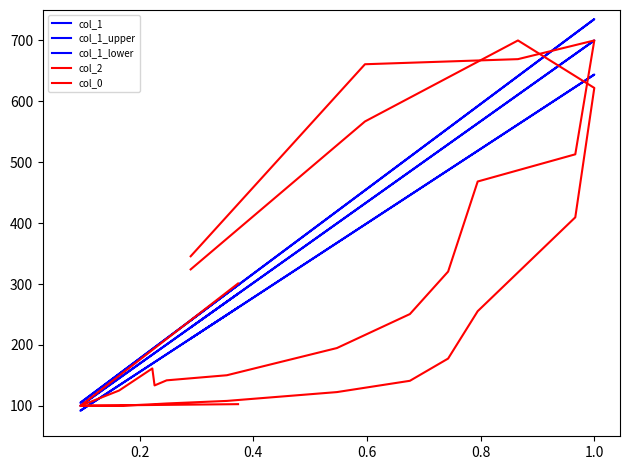

Reading right to left, extract all data points from this chart.

col_1: 228.8	432.3	610.9	700.0	677.8	563.9	529.3	484.7	399.5	271.0	200.7	186.6	184.0	145.2	100.0	284.1
col_1_upper: 240.2	453.9	641.4	735.0	711.7	592.1	555.8	509.0	419.5	284.6	210.7	195.9	193.2	152.5	105.0	298.3
col_1_lower: 210.5	397.7	562.0	644.0	623.6	518.8	487.0	445.9	367.5	249.4	184.6	171.7	169.3	133.6	92.0	261.4
col_2: 324.0	567.0	700.0	622.0	409.5	255.4	177.6	141.1	122.6	108.1	103.9	102.8	102.6	100.0	100.2	102.8
col_0: 345.6	660.9	669.3	700.0	513.0	468.4	320.5	250.7	194.9	150.2	141.9	133.5	161.4	125.1	100.0	300.9